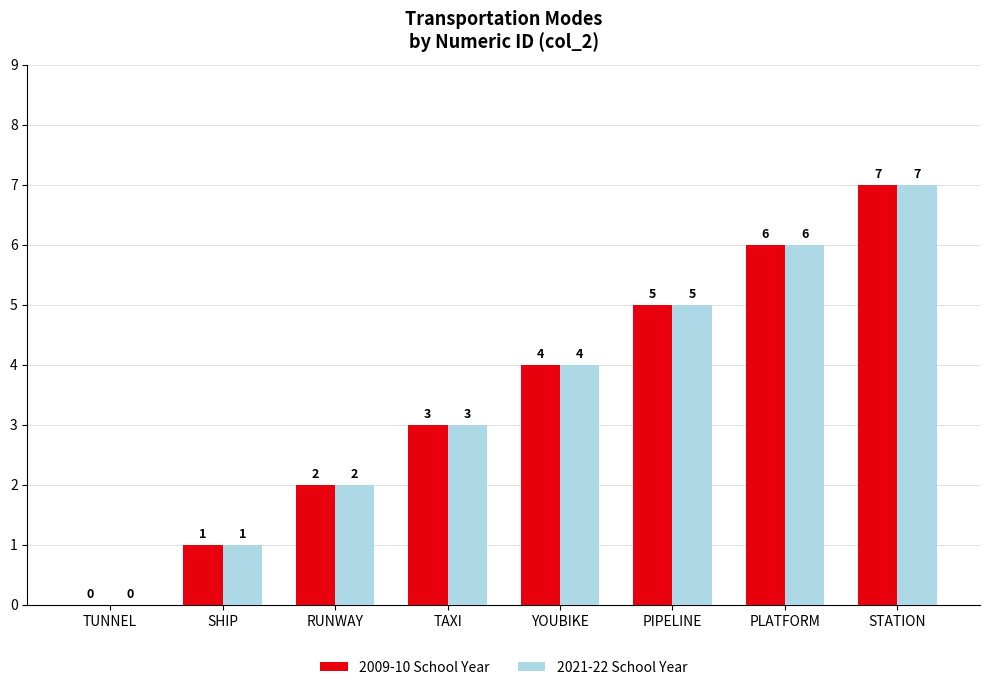

The value of 2021-22 School Year at RUNWAY is 4. True or false?

False